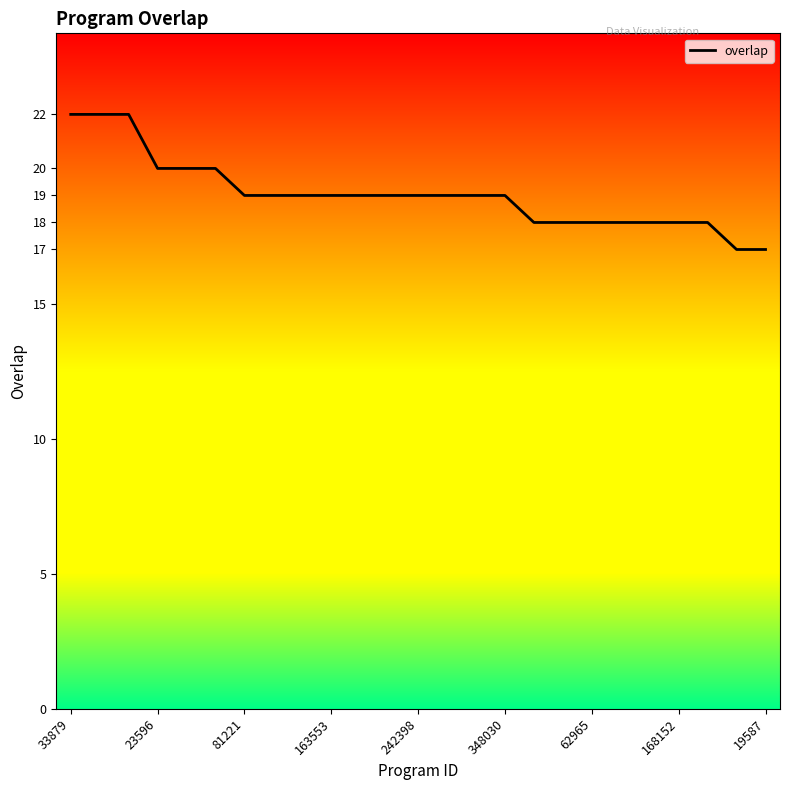

Count the number of data series in this chart.

1